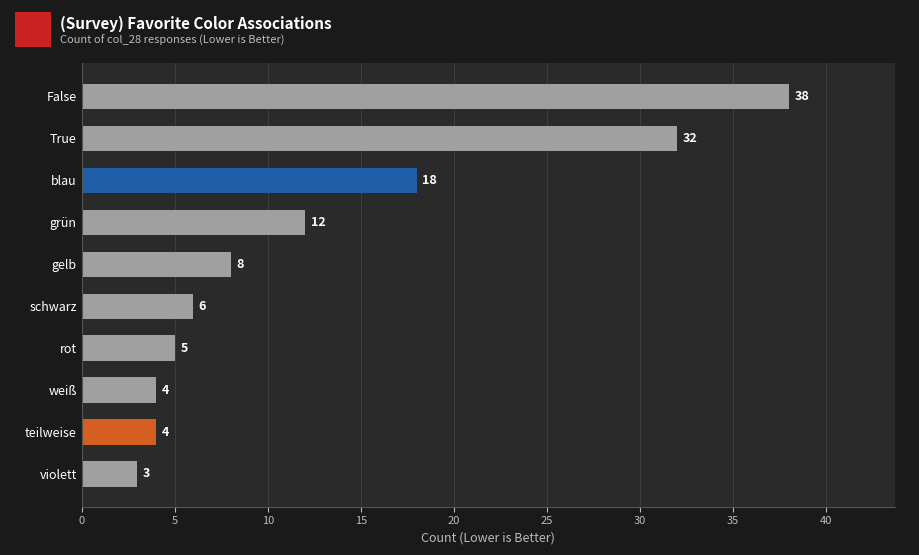

The value at False is 38. True or false?

True